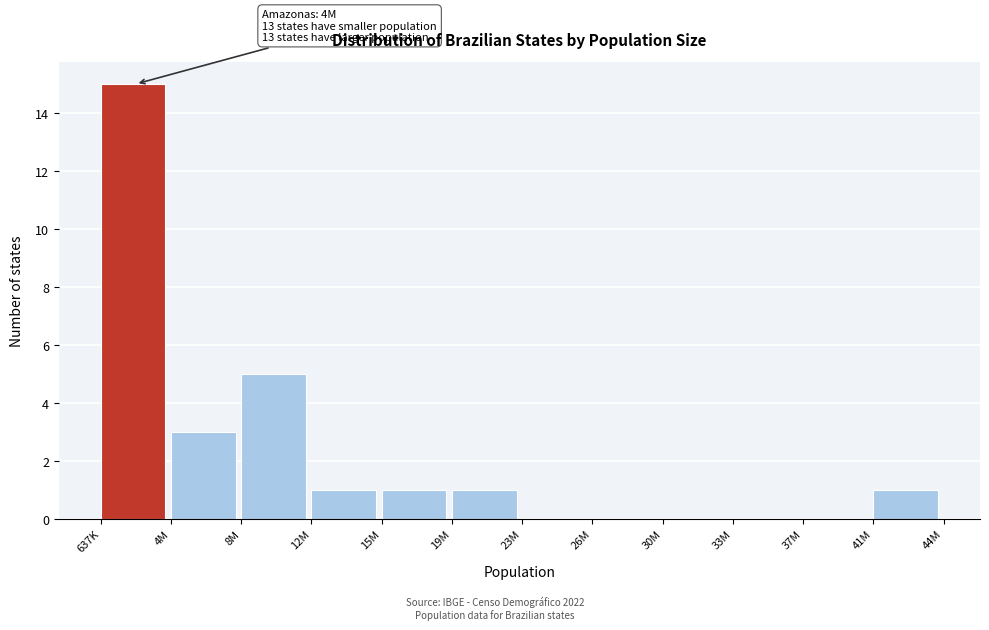

Reading right to left, extract all data points from this chart.

41M=1	37M=0	33M=0	30M=0	26M=0	23M=0	19M=1	15M=1	12M=1	8M=5	4M=3	637K=15